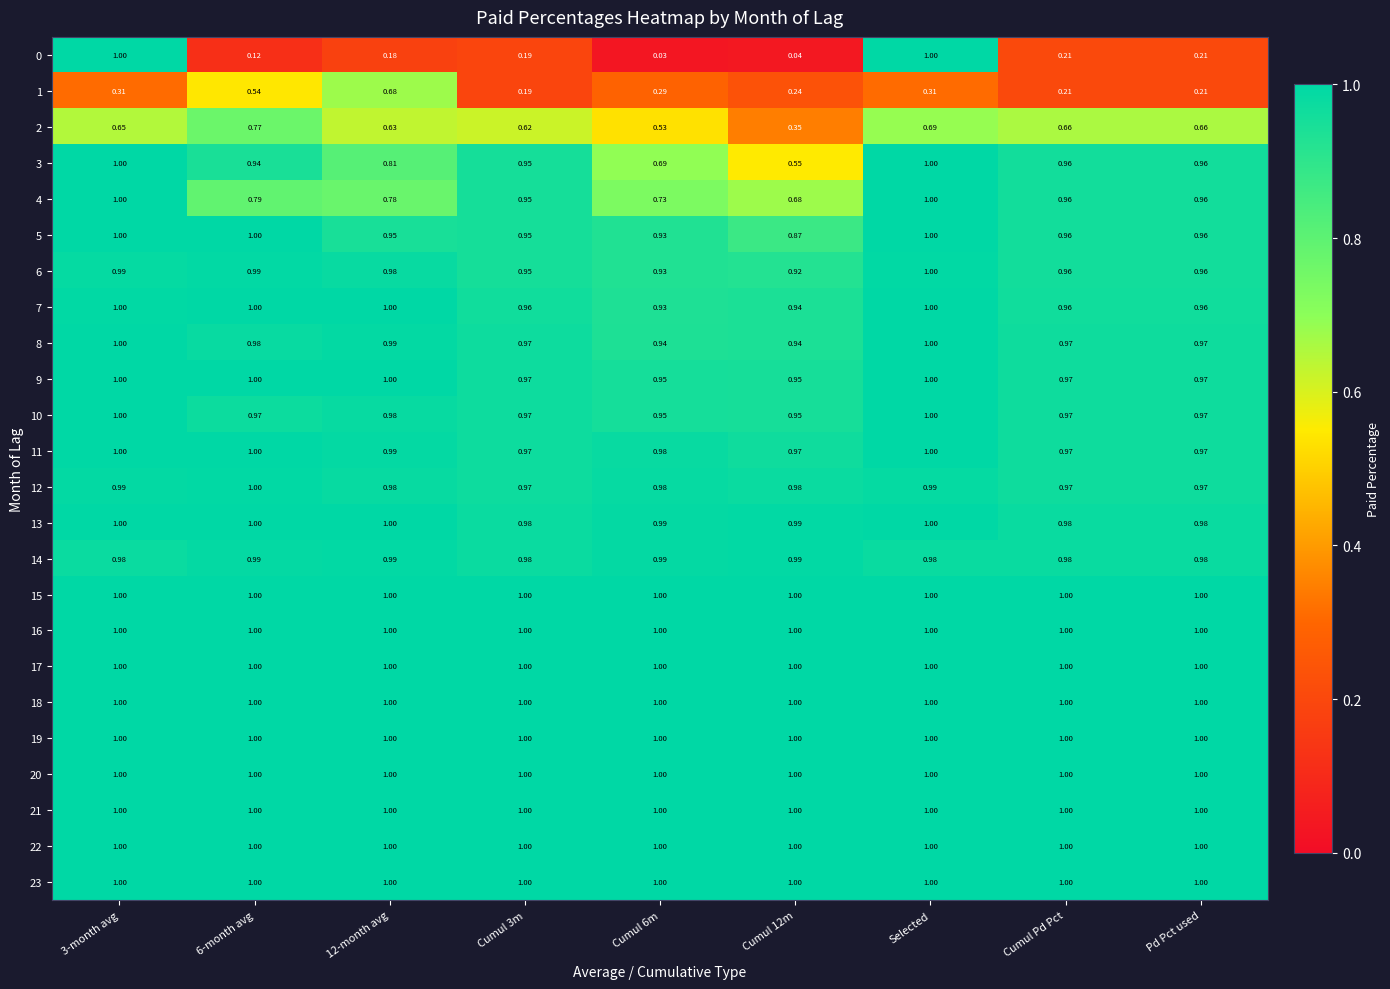

Is the value of 16 at Cumul 12m greater than the value of 1 at Cumul 6m?

Yes